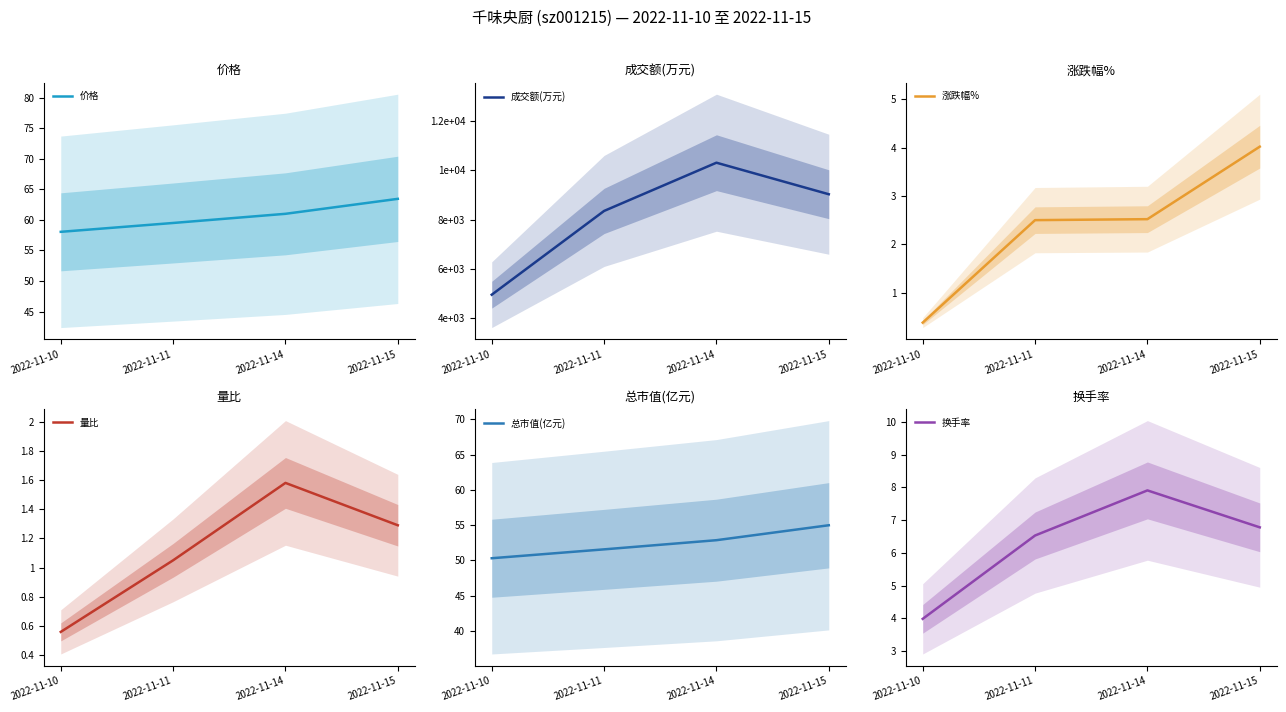

At 2022-11-15, list the series in order from smallest to largest.

量比, 涨跌幅%, 换手率, 总市值(亿元), 价格, 成交额(万元)